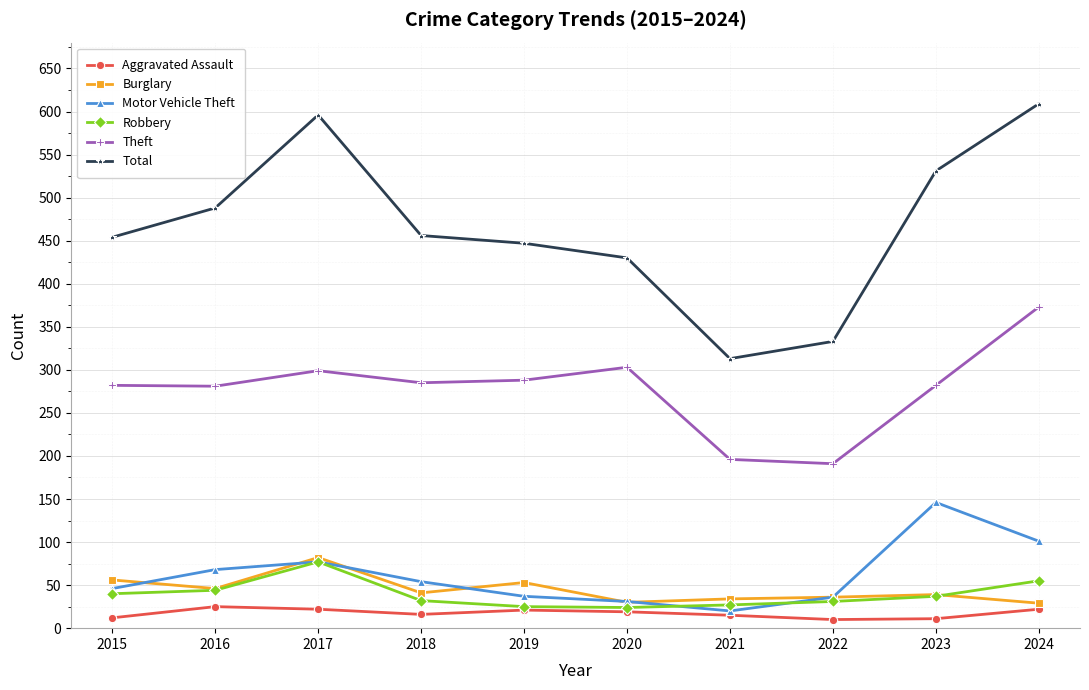

True or false: Theft has a value of 282 at 2015.

True